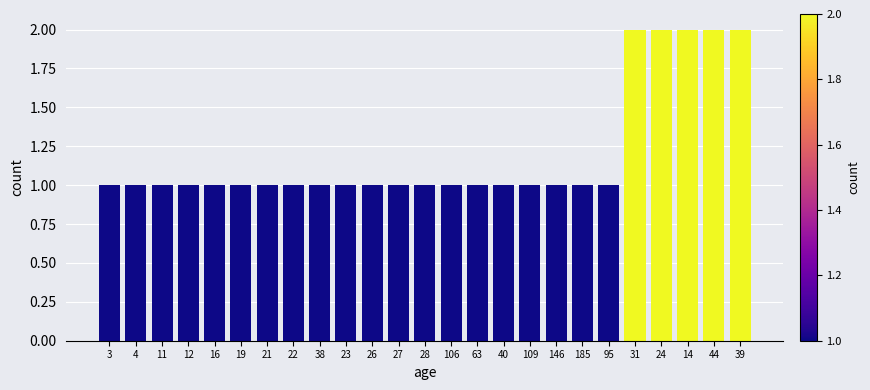

Reading left to right, transcribe all the data shown in this chart.

3=1	4=1	11=1	12=1	16=1	19=1	21=1	22=1	38=1	23=1	26=1	27=1	28=1	106=1	63=1	40=1	109=1	146=1	185=1	95=1	31=2	24=2	14=2	44=2	39=2